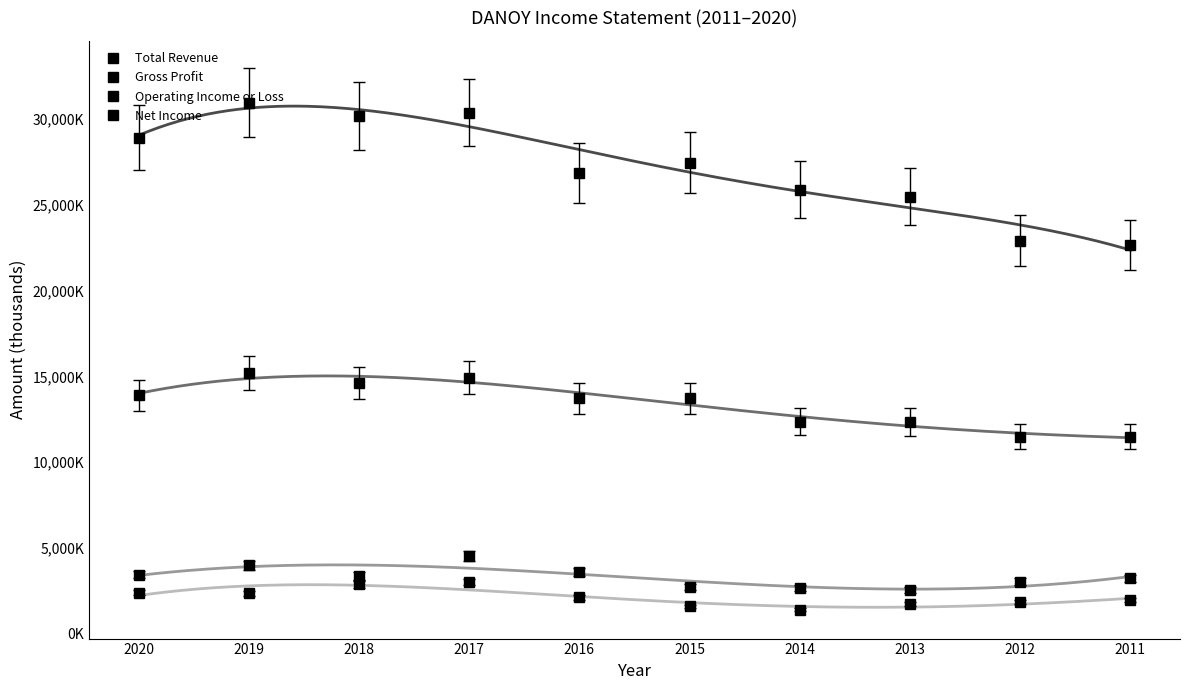

Reading right to left, list all the values displayed in this chart.

Total Revenue: 2011=22675700	2012=22914200	2013=25476700	2014=25901200	2015=27454500	2016=26881200	2017=30394500	2018=30197200	2019=30976300	2020=28934300
Gross Profit: 2011=11476300	2012=11485100	2013=12346000	2014=12357700	2015=13719900	2016=13719900	2017=14922800	2018=14604300	2019=15200900	2020=13907300
Operating Income or Loss: 2011=3203300	2012=3016200	2013=2545500	2014=2635000	2015=2702300	2016=3564700	2017=4521400	2018=3360100	2019=3965300	2020=3427500
Net Income: 2011=1961400	2012=1835900	2013=1701000	2014=1370800	2015=1570400	2016=2107000	2017=2997600	2018=2860400	2019=2345900	2020=2377700